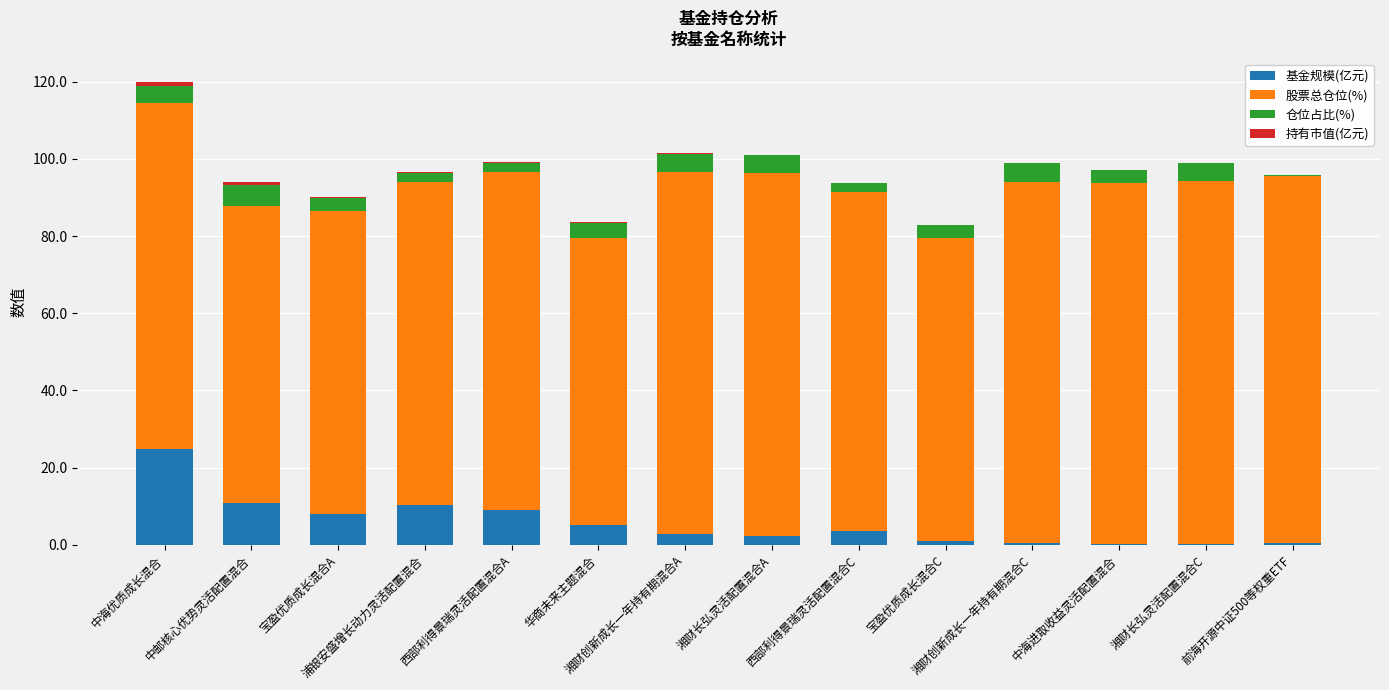

Are the bars grouped side by side (vs. stacked)?

No